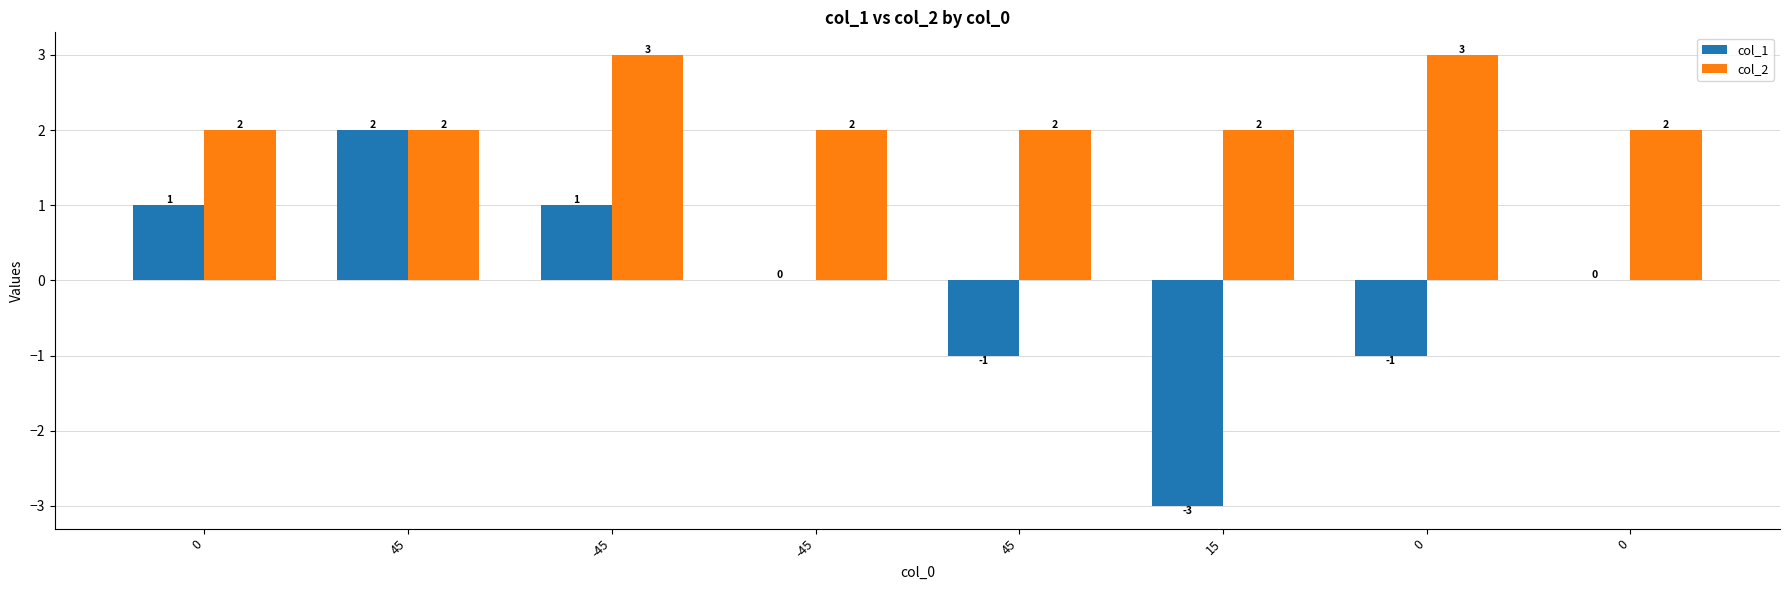

Are the bars grouped side by side (vs. stacked)?

Yes